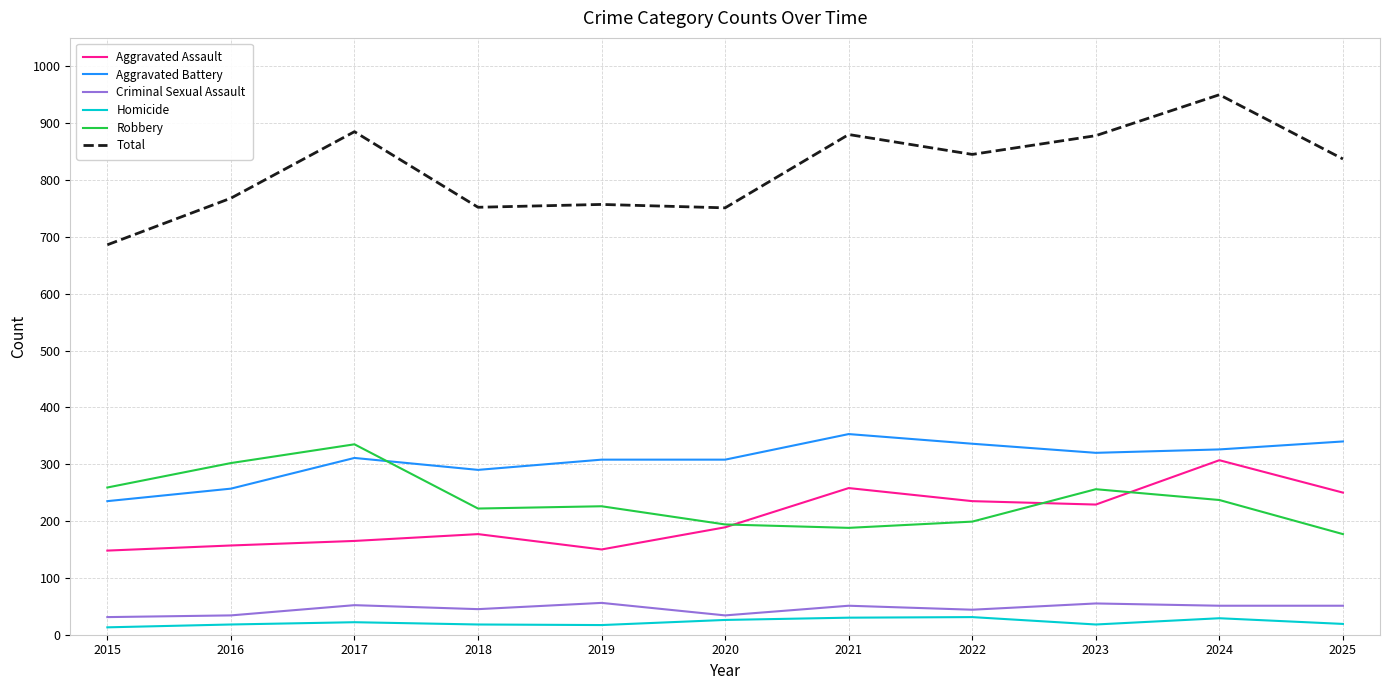

Which category has the highest value in the Robbery series?

2017